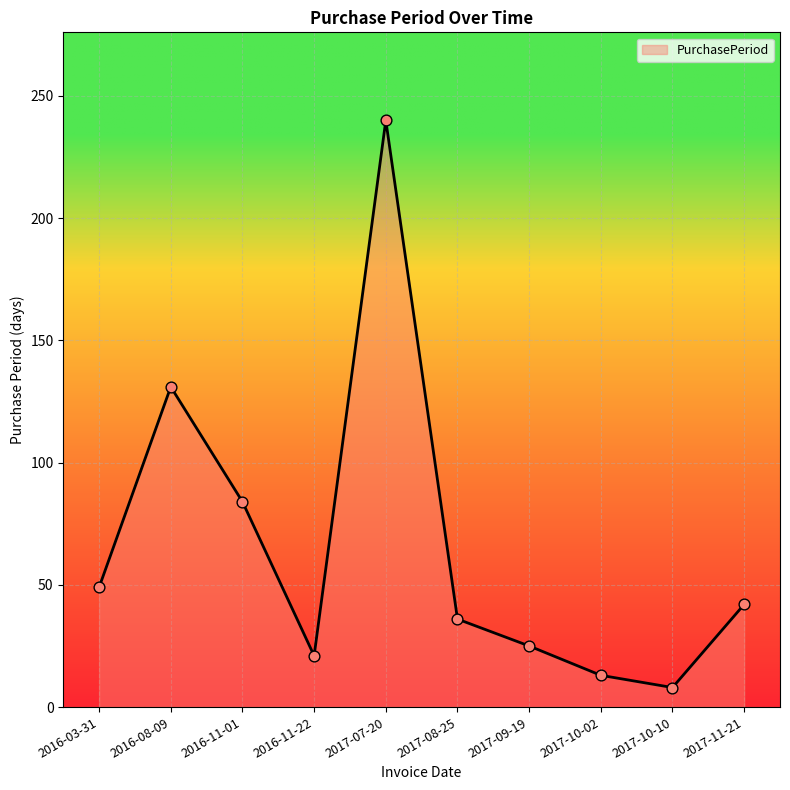

What is the ratio of the value at 2017-10-02 to the value at 2017-10-10?

1.6